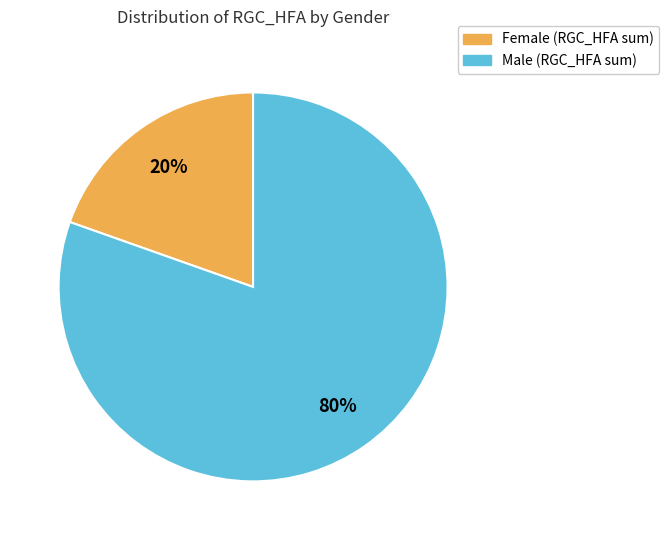

Does any single category account for the majority?

Yes